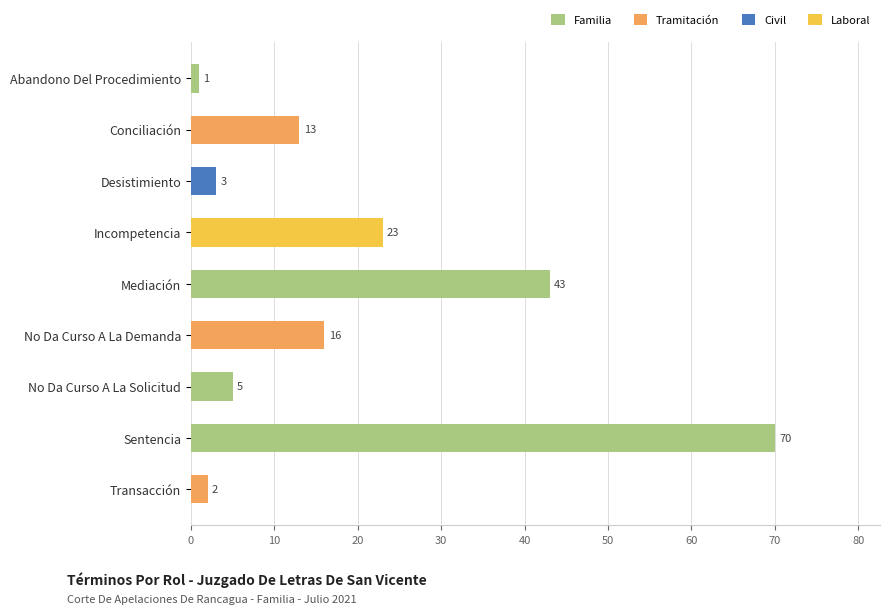

List the labels in order of value, smallest first.

Abandono Del Procedimiento, Transacción, Desistimiento, No Da Curso A La Solicitud, Conciliación, No Da Curso A La Demanda, Incompetencia, Mediación, Sentencia